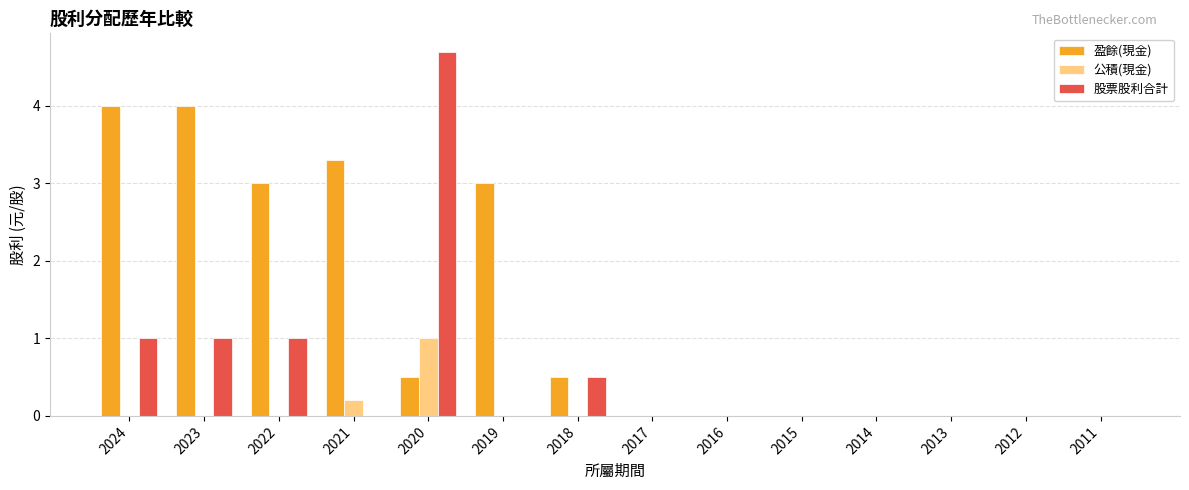

Count the number of categories in the chart.

14